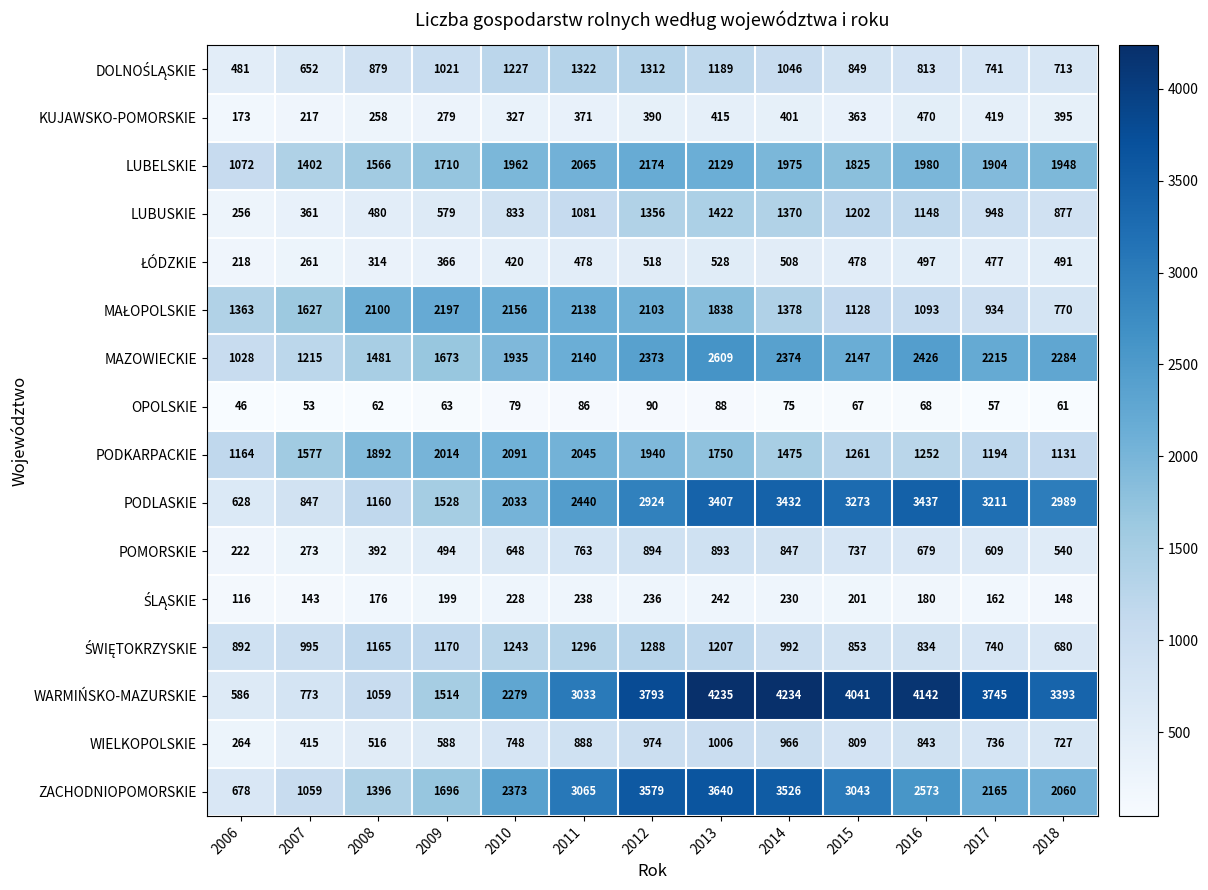

List the labels in order of WIELKOPOLSKIE value, largest first.

2013, 2012, 2014, 2011, 2016, 2015, 2010, 2017, 2018, 2009, 2008, 2007, 2006